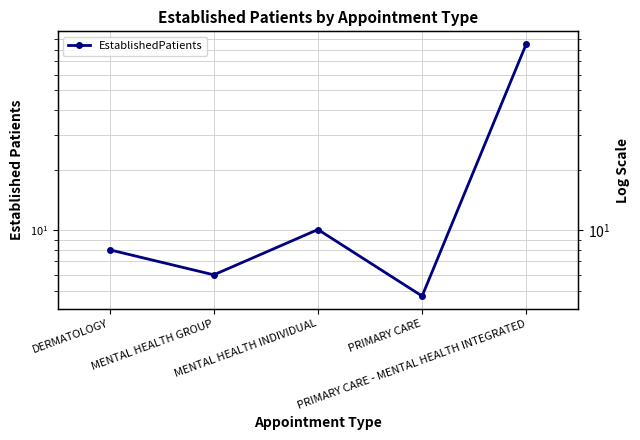

Reading left to right, extract all data points from this chart.

8.0	6.0	10.1	4.7	85.3